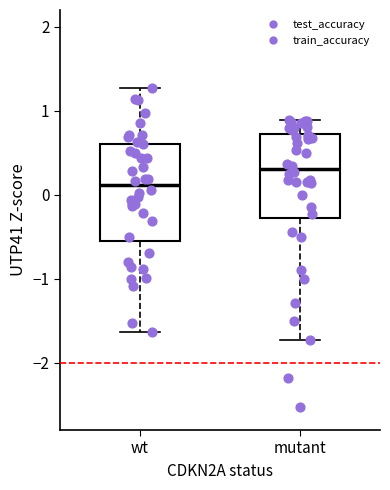

Reading left to right, read every box against the y-axis: the position of its median line, the range the box covers, and the ends of its whiskers. The values are not printed on the chart, so give them approximately, as read against the axis.

wt: median 0.1, box -0.6 to 0.6, whiskers -1.6 to 1.3
mutant: median 0.3, box -0.3 to 0.7, whiskers -1.7 to 0.9